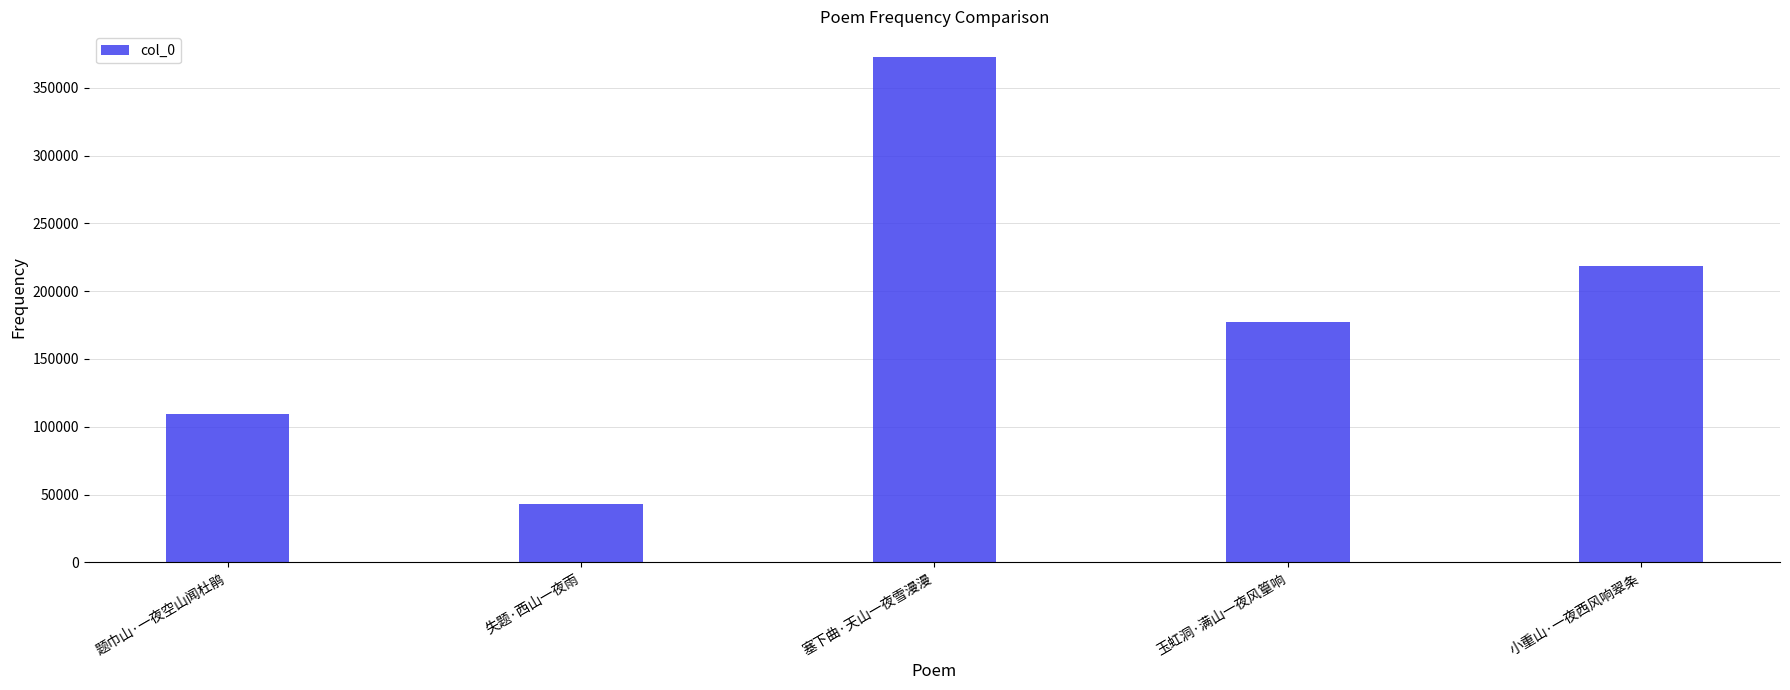

How many categories are shown in the chart?

5